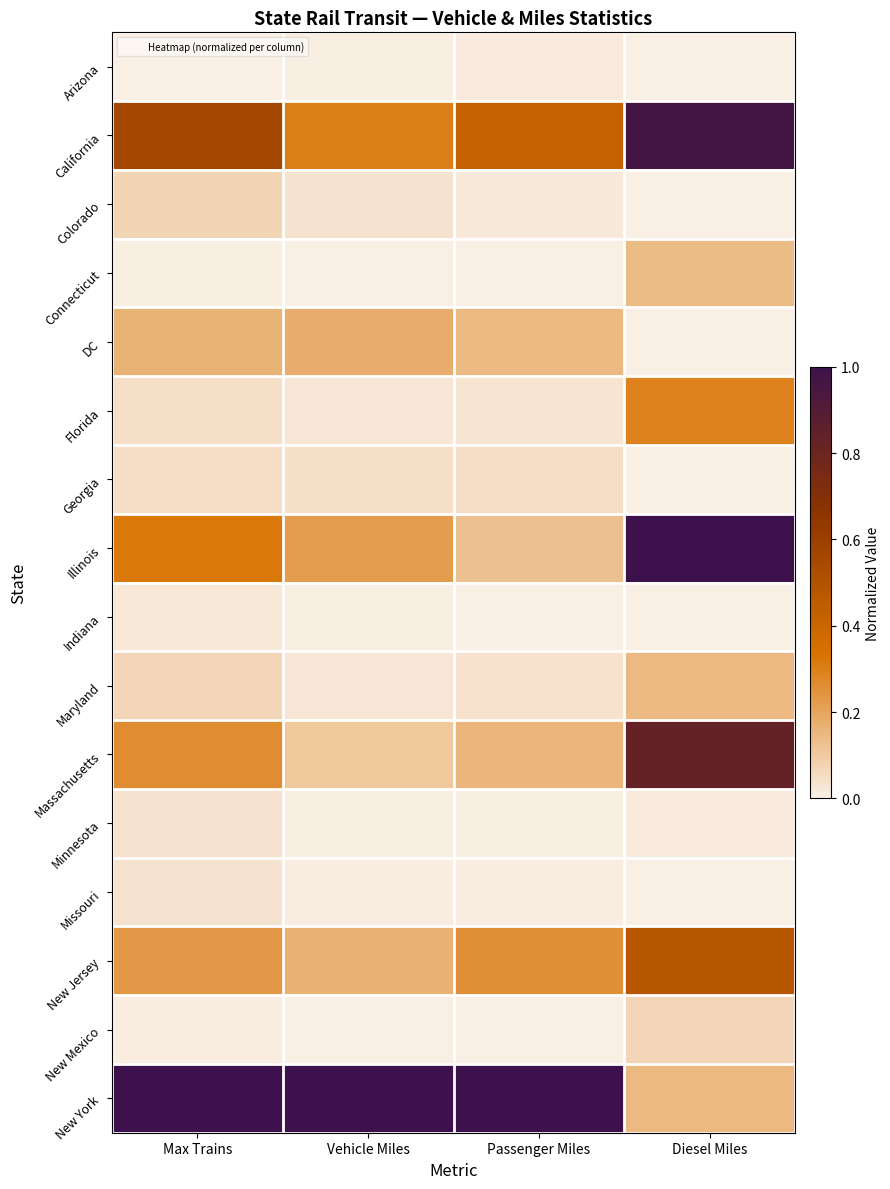

What is the difference between the highest and lowest values at Max Trains?

1.0